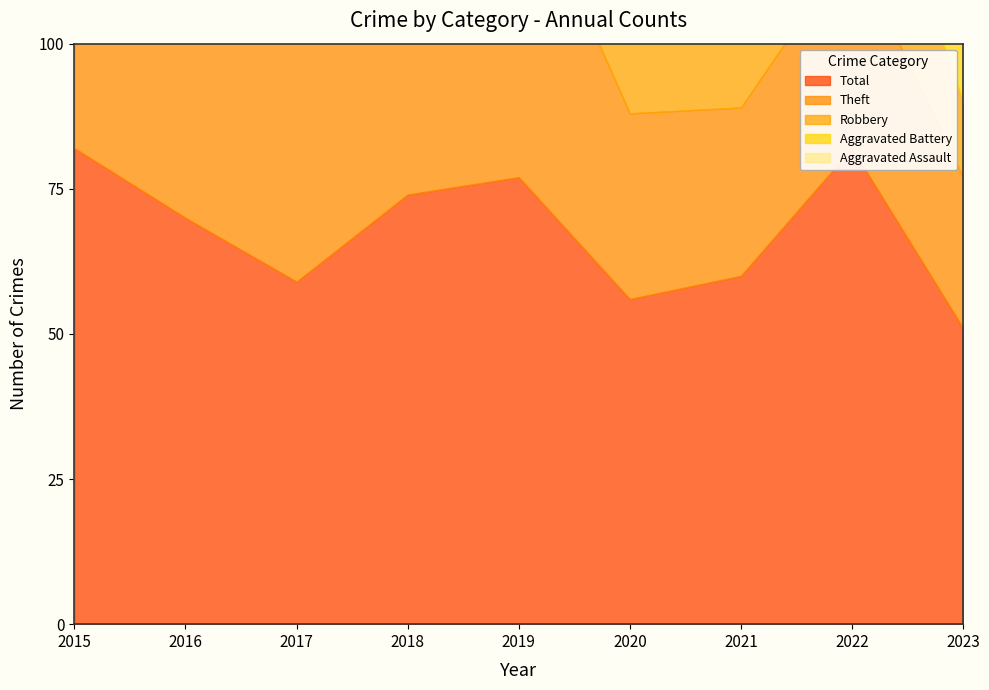

Rank the categories by Theft value from lowest to highest.

2023, 2021, 2020, 2022, 2017, 2016, 2018, 2019, 2015